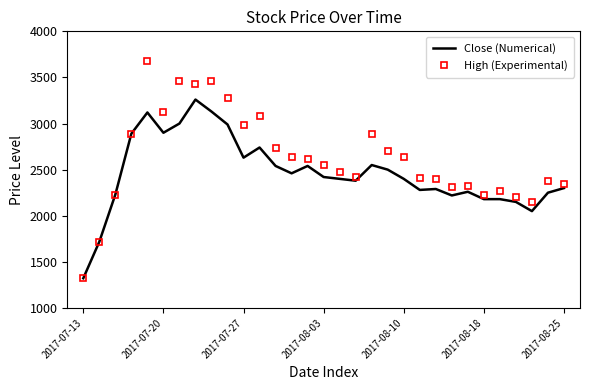

What is the maximum value for High (Experimental)?

3680